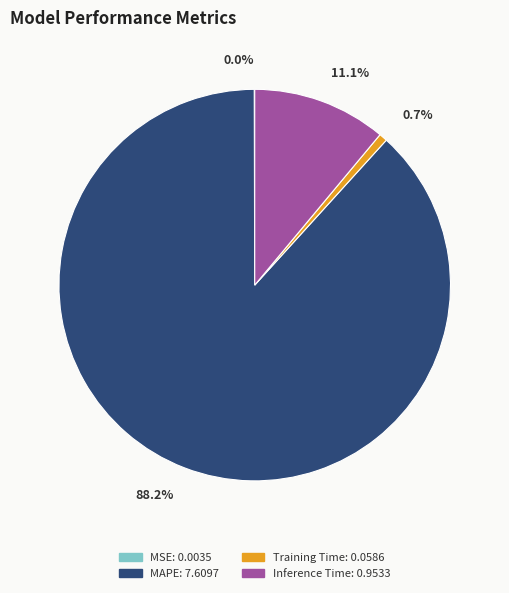

What percentage is the Training Time slice, to the nearest percent?

1%